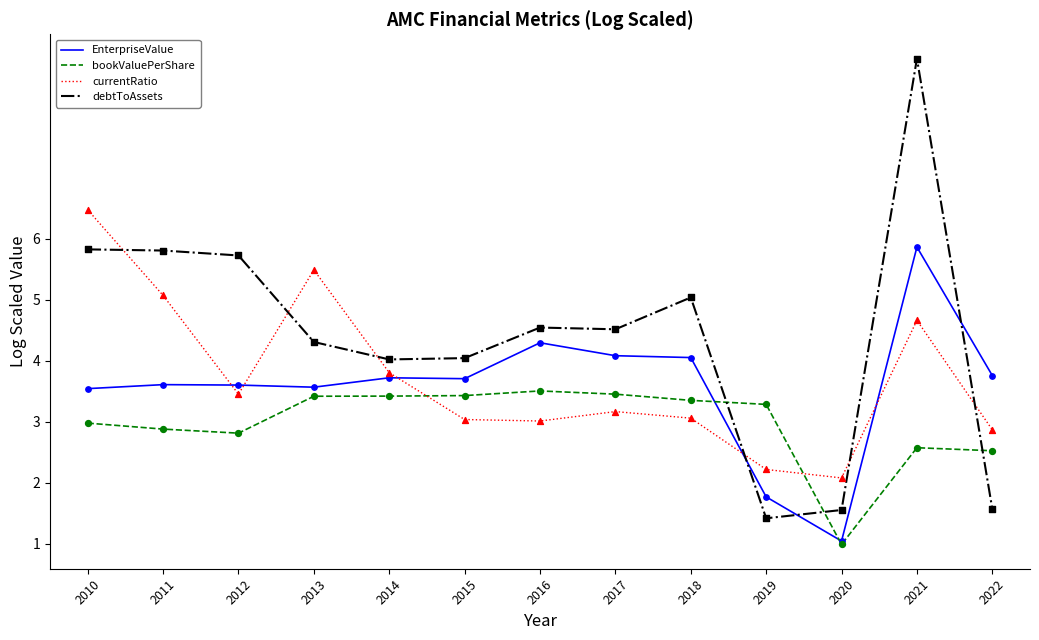

Between 2016 and 2021, which series saw the biggest shift?

debtToAssets